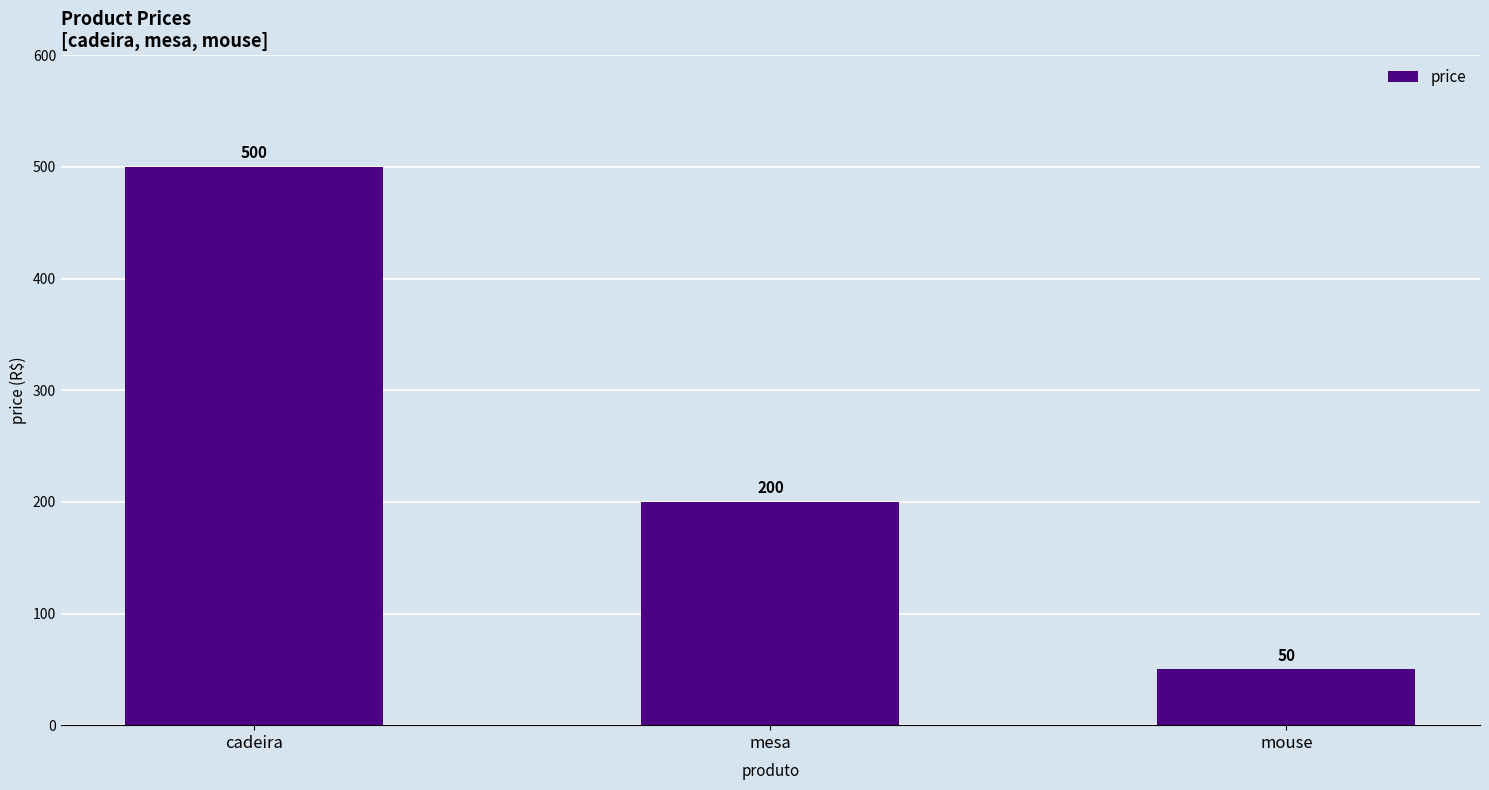

What is the sum of all values?

750